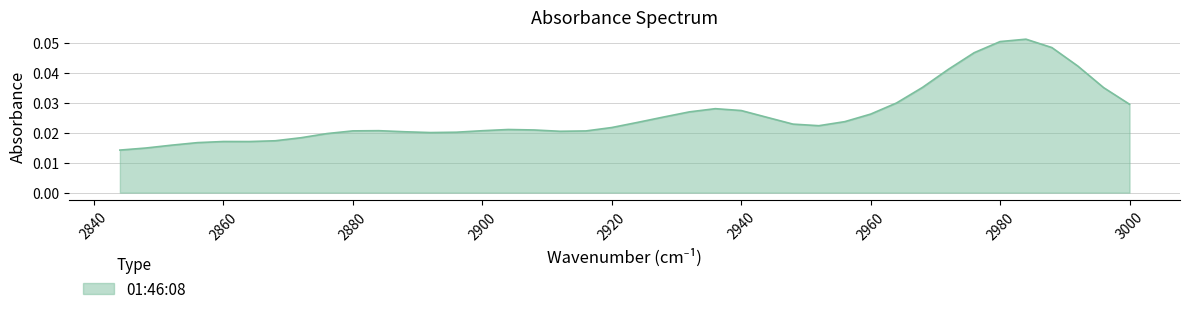

How many points are lower than both their immediate neighbors (excluding endpoints)?

4